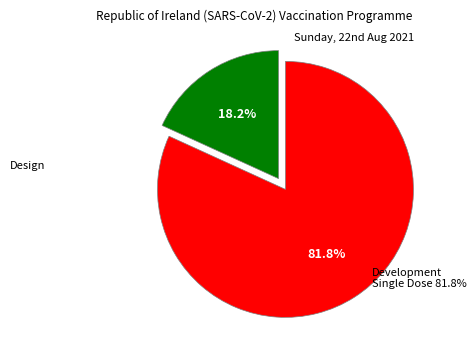

How many slices are in this pie chart?

2